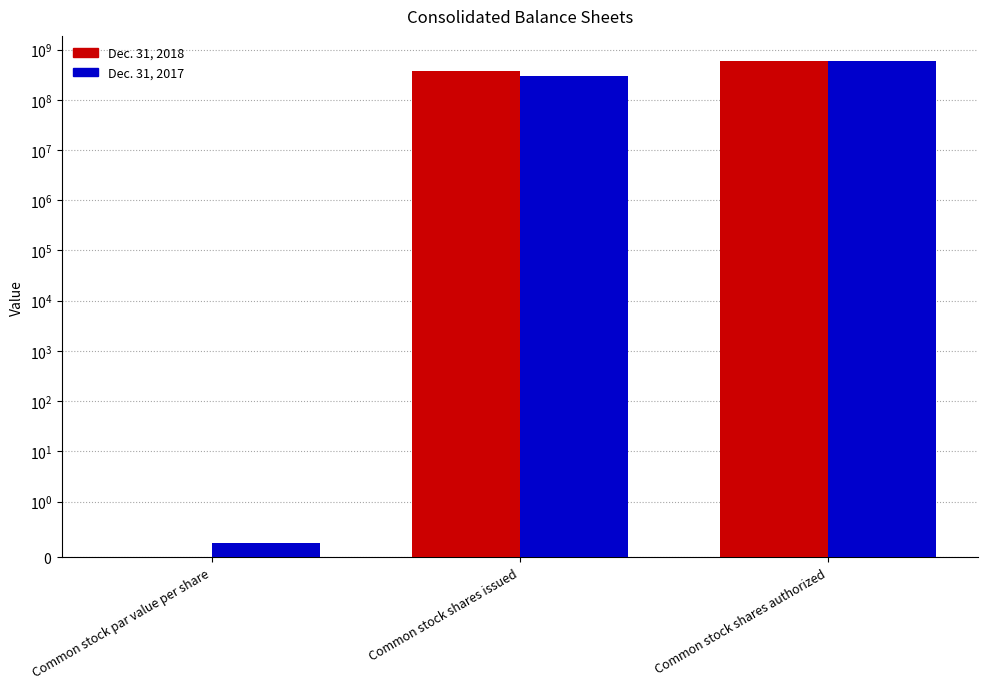

What is the difference between the highest and lowest values at Common stock shares issued?

85349000.0